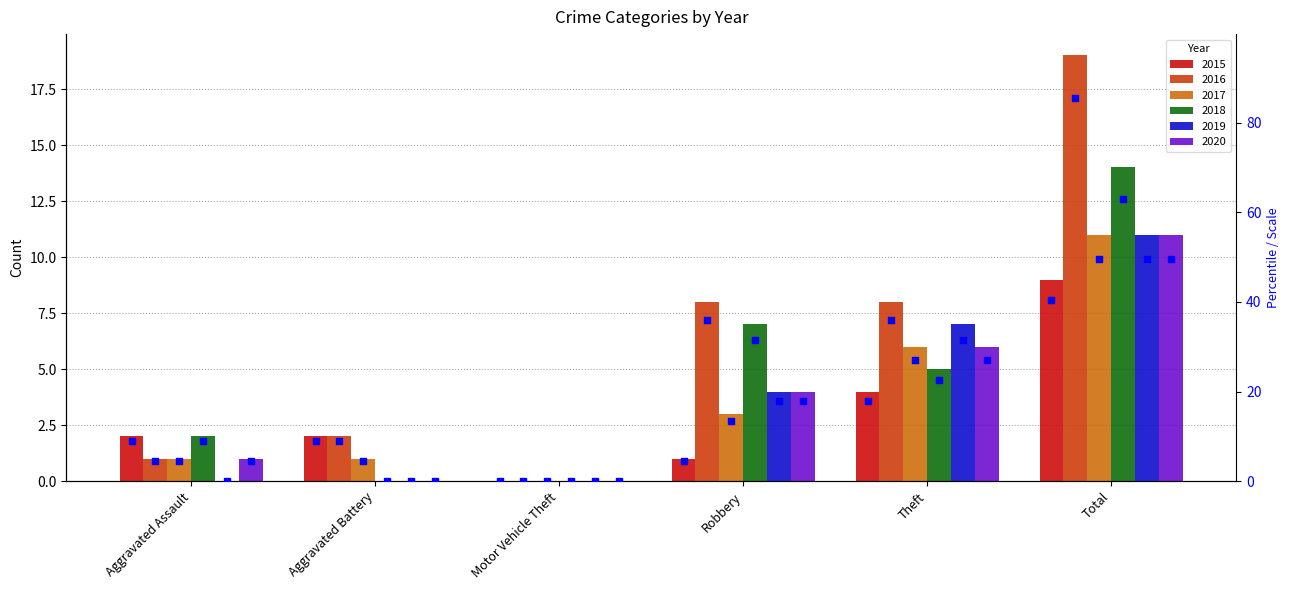

Which series contains the highest Y value?

2016